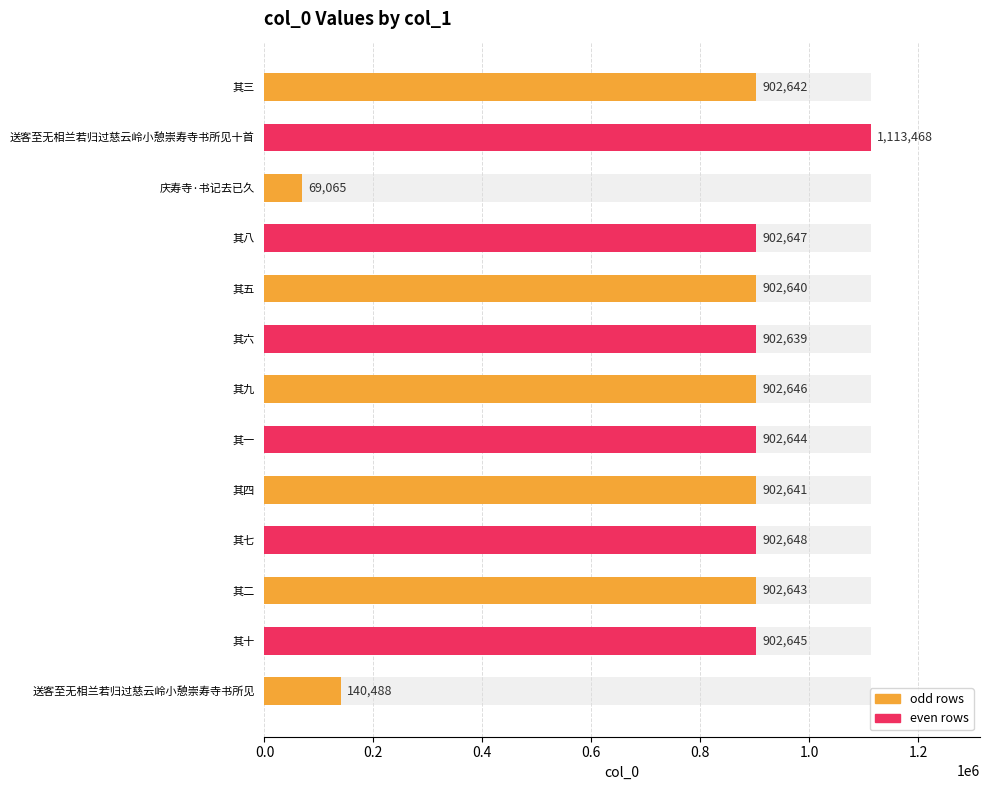

What is the maximum value shown in the chart?

1113468